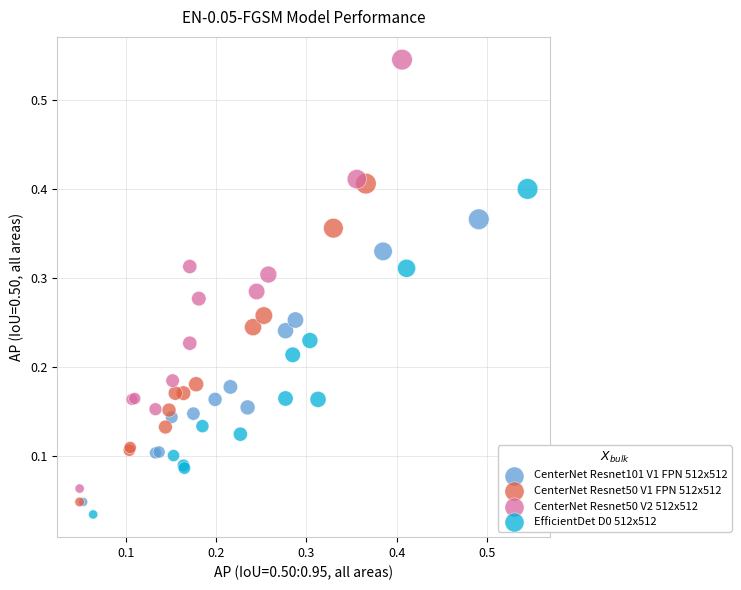

Which series has the widest spread of Y values?

CenterNet Resnet50 V2 512x512